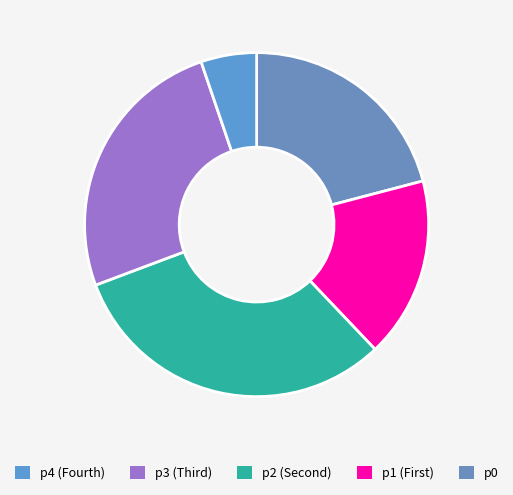

How many segments does this pie chart have?

5